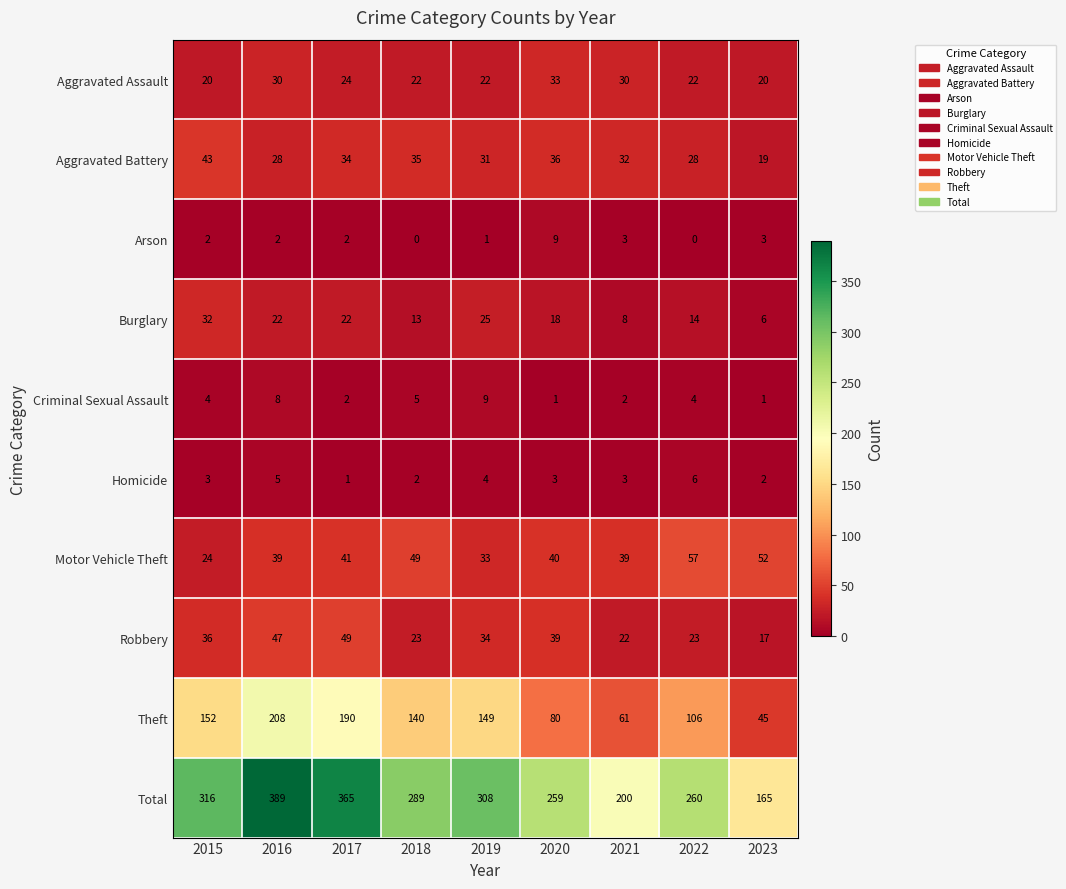

What is the maximum value shown in the chart?

389